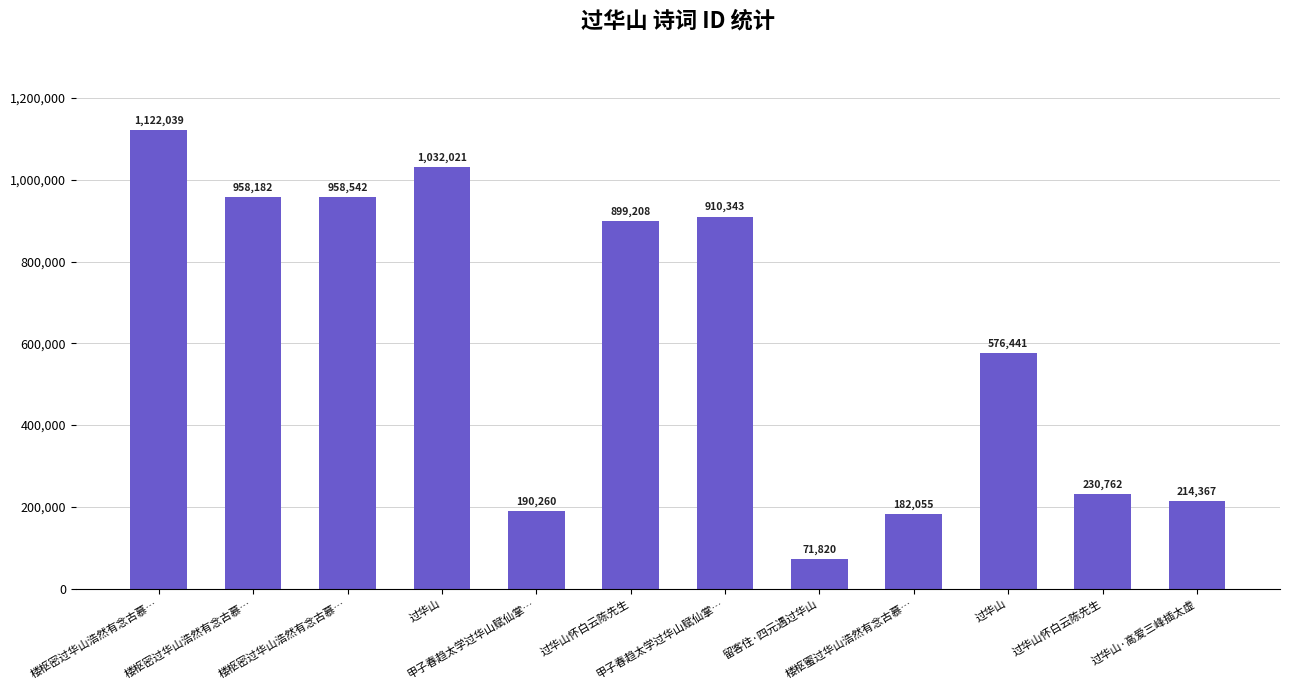

What is the minimum value shown in the chart?

71820